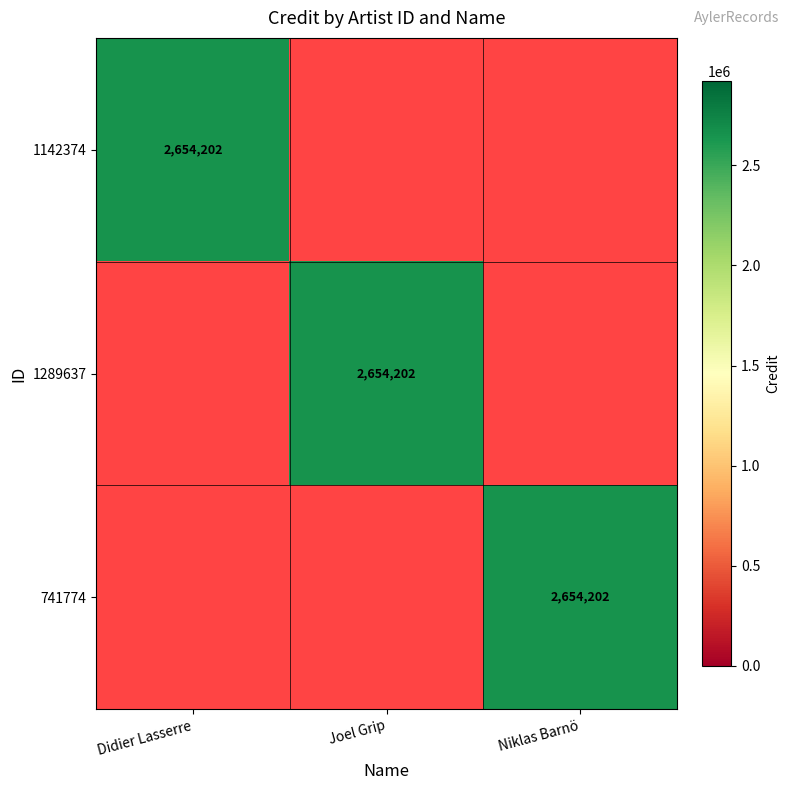

True or false: 741774 has a value of 1043254 at Niklas Barnö.

False